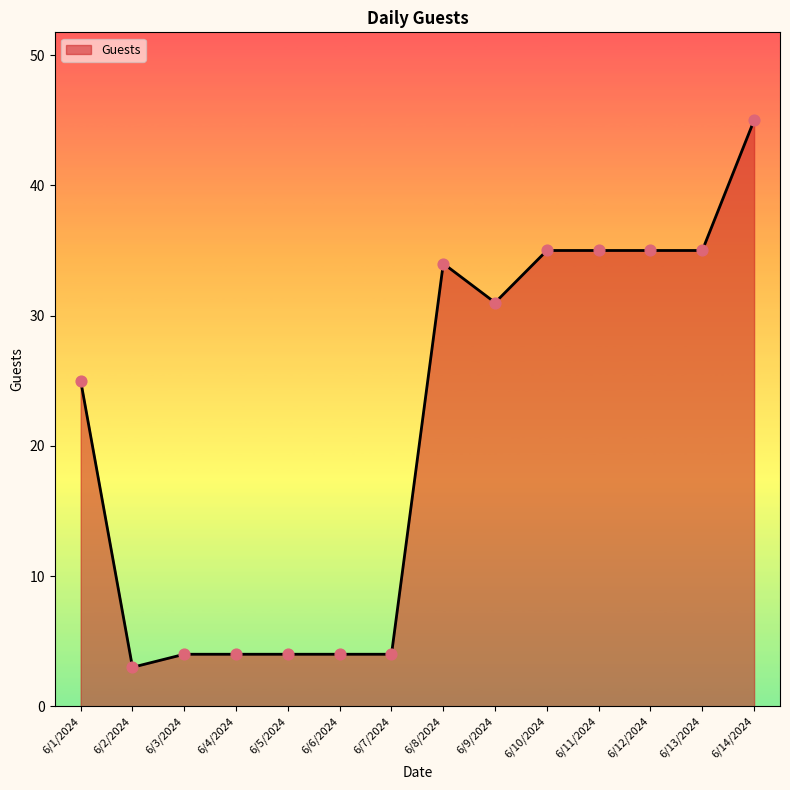

Between 6/11/2024 and 6/5/2024, which is larger?

6/11/2024